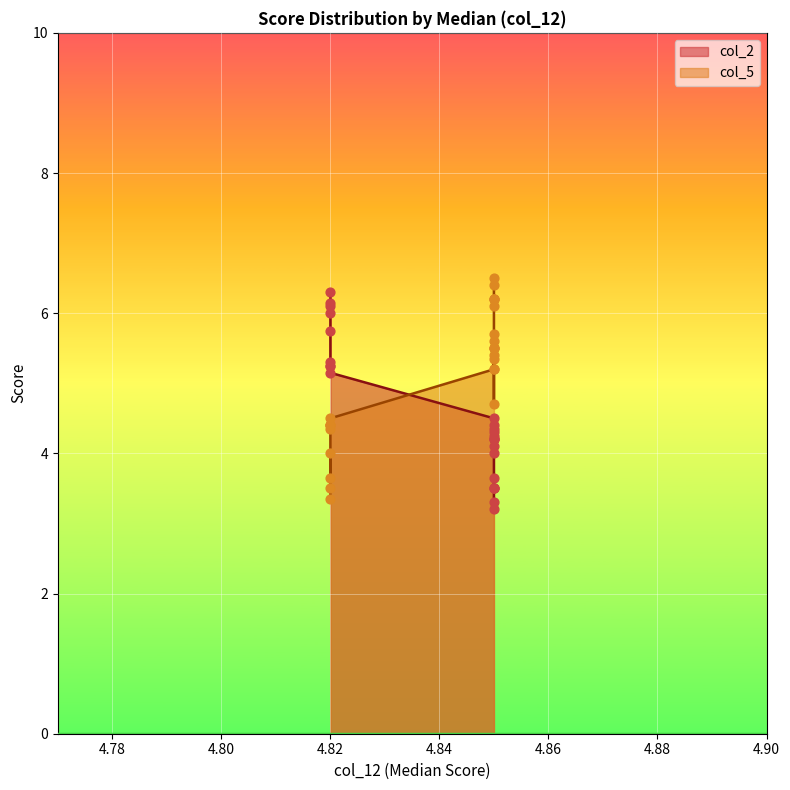

What are all the series names shown in the legend?

col_2, col_5